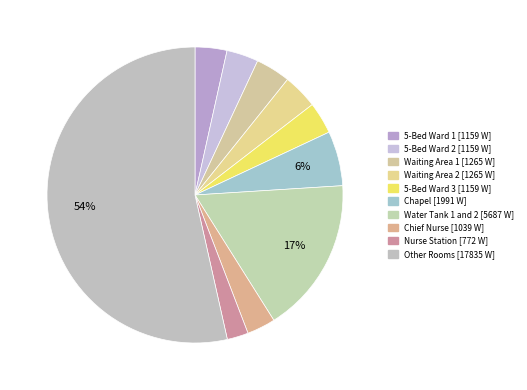

Count the number of slices in the pie.

10